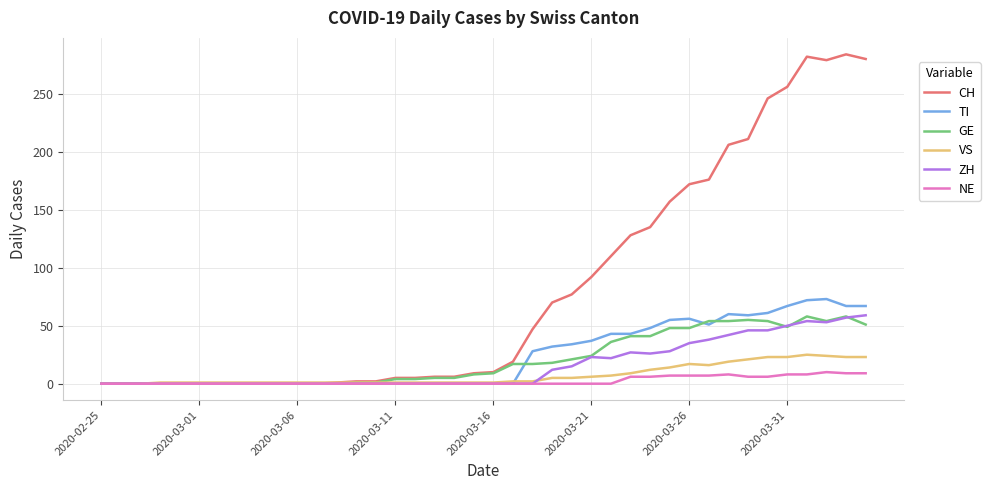

What is the maximum value shown in the chart?

284